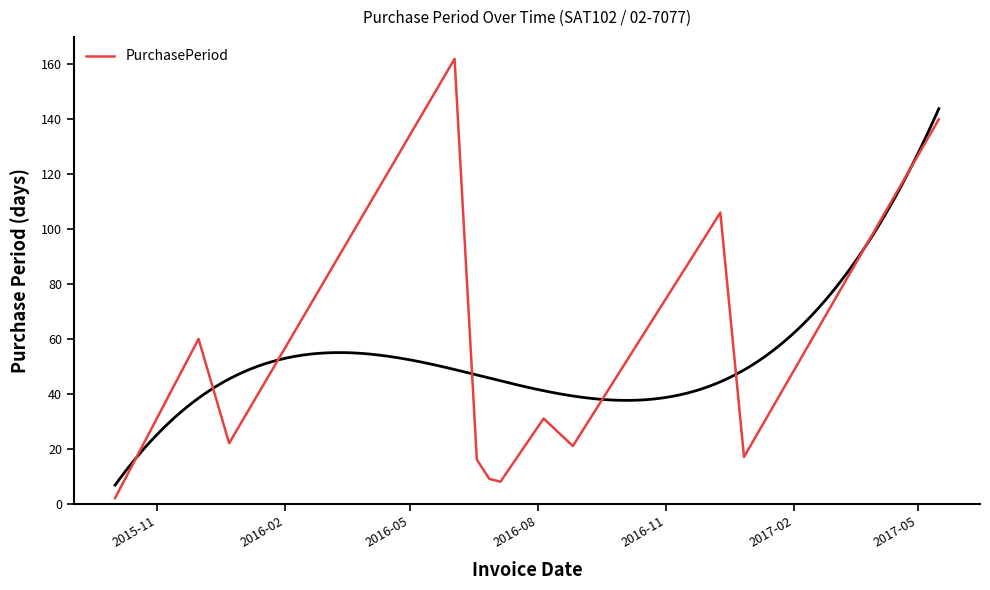

What is the minimum value shown in the chart?

2